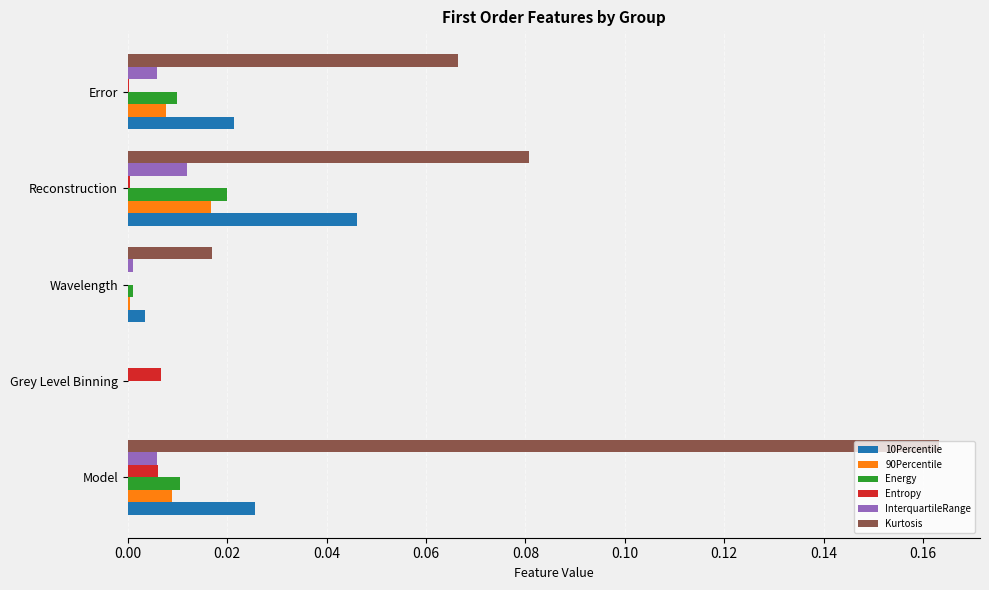

Is it true that 90Percentile equals 0.0 at Wavelength?

True